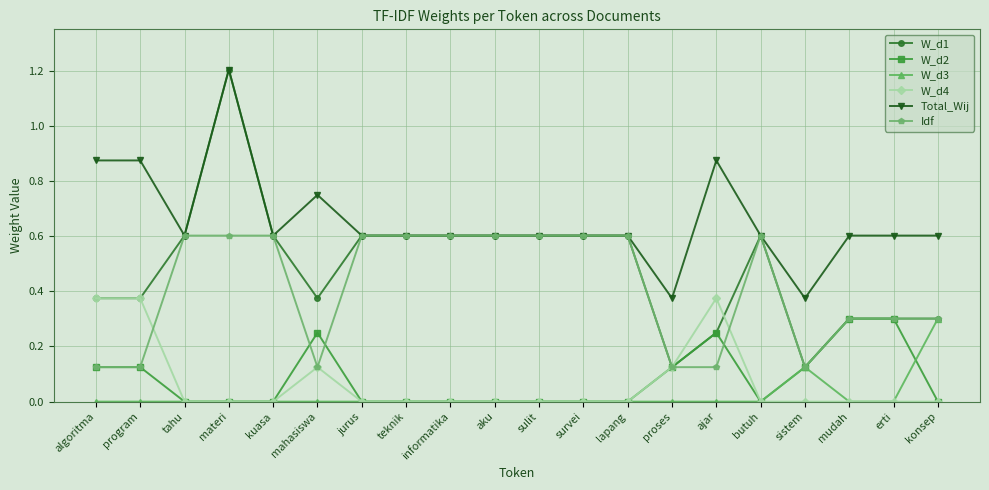

Is this an area chart (filled region under the line)?

No